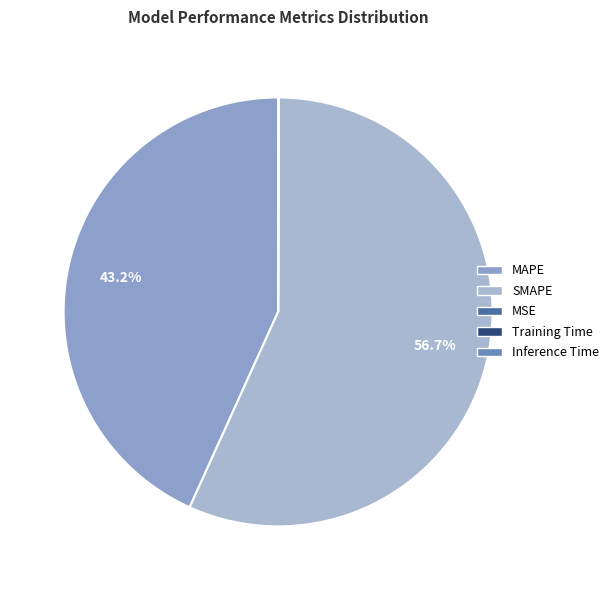

Combined, do MSE and MAPE account for over 50%?

No